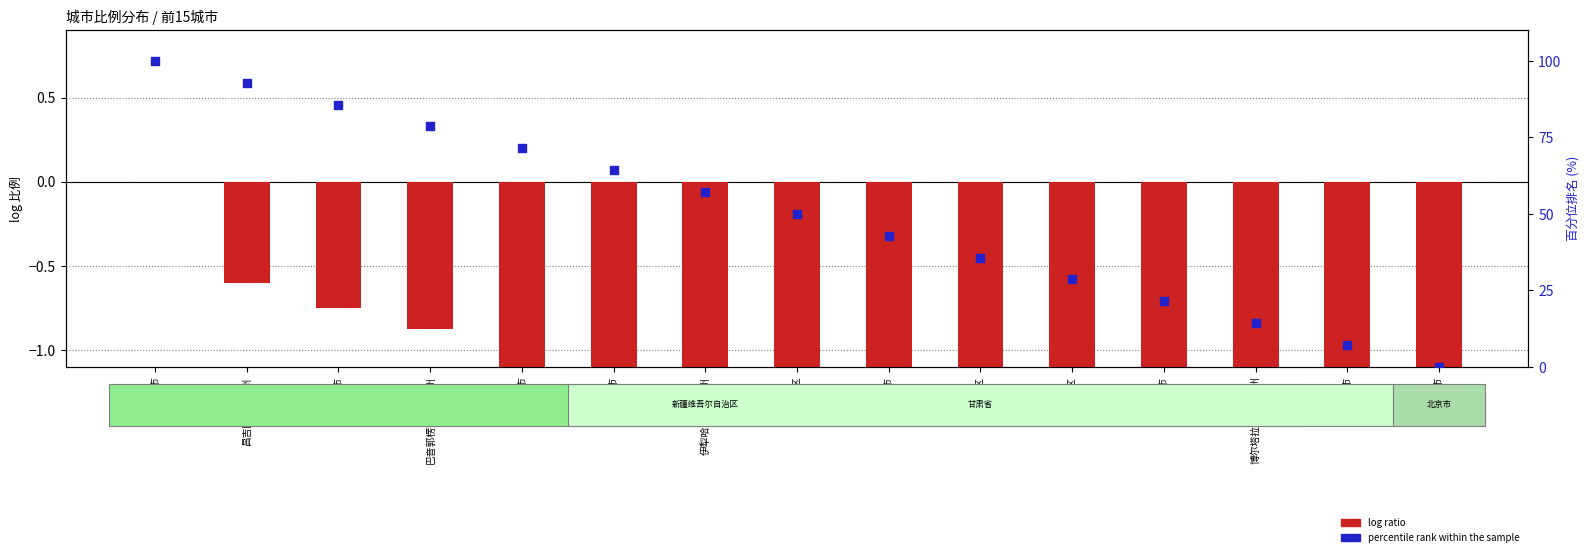

What is the total value across all series at 伊犁哈萨克自治州?

56.0